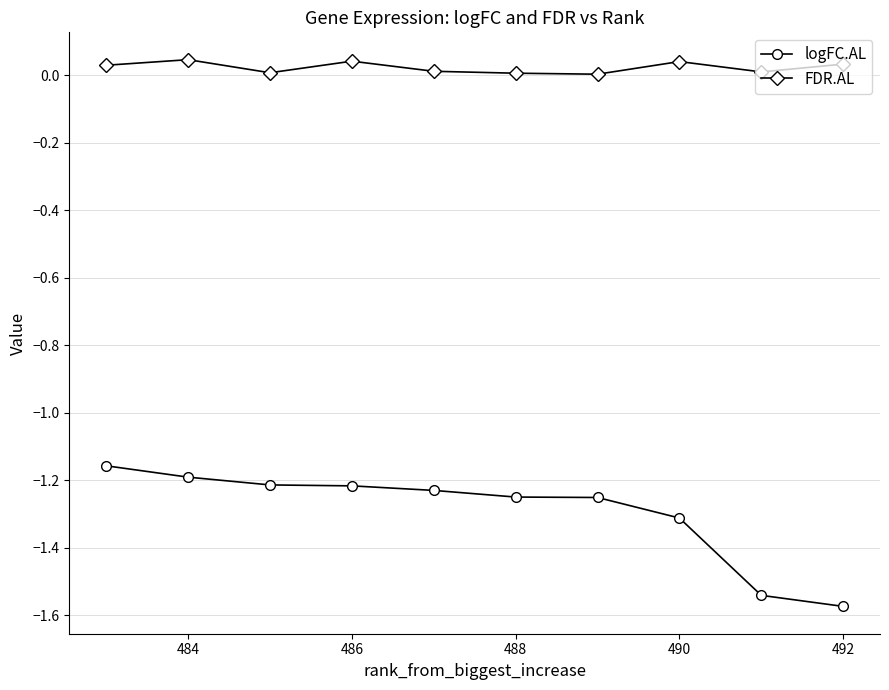

Is the value of FDR.AL at 486 greater than the value of logFC.AL at 484?

Yes